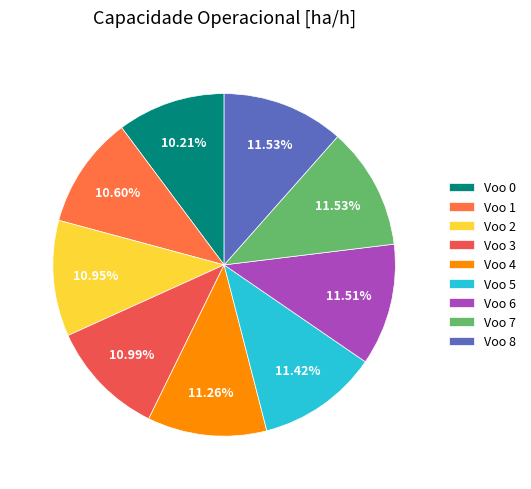

Does Voo 4 account for over 50% of the chart?

No